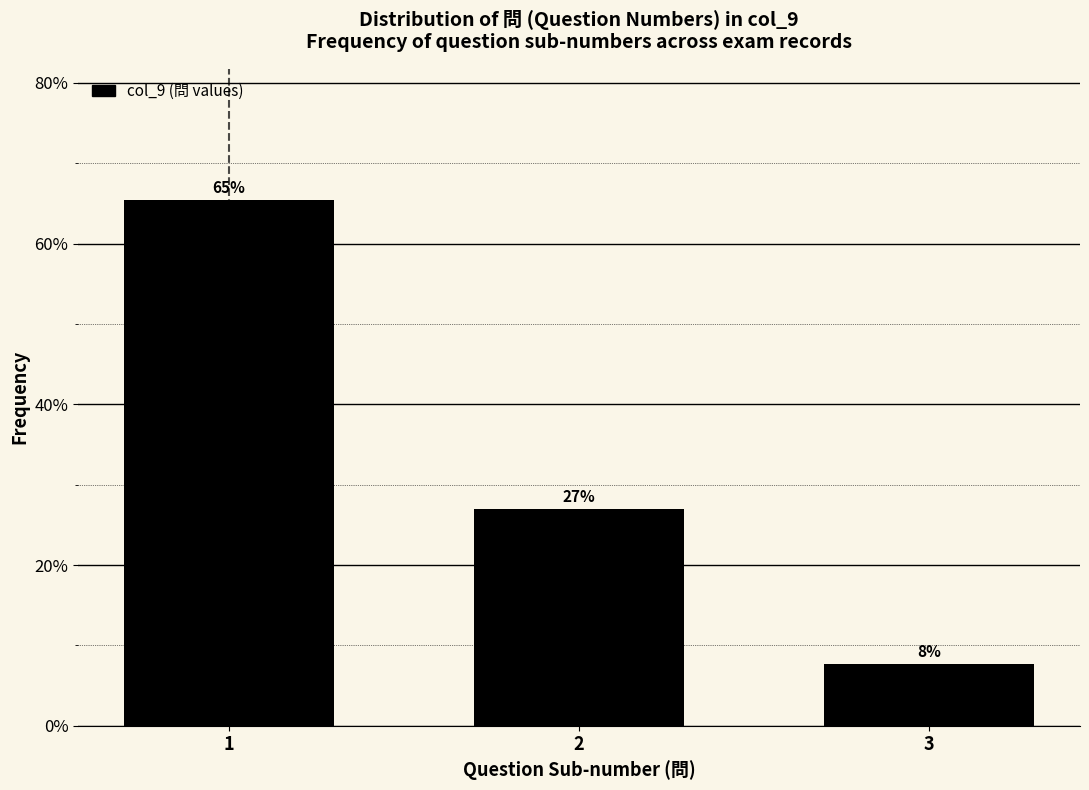

Are the bars horizontal?

No